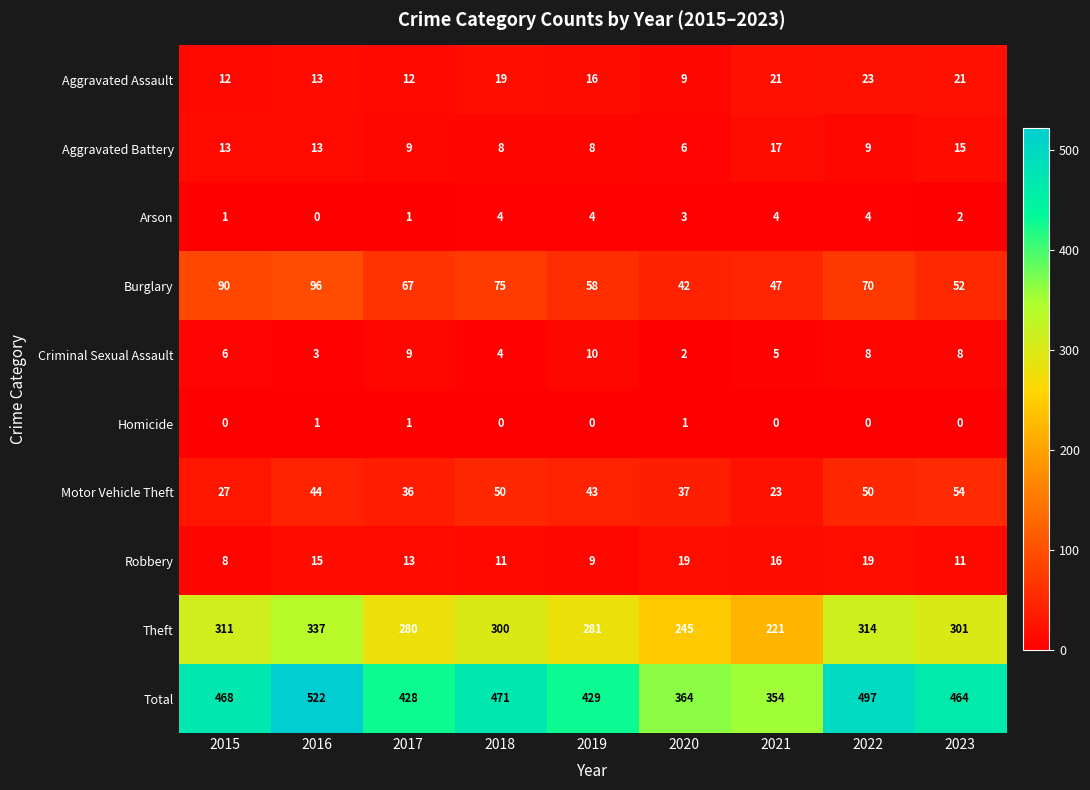

List the series in order of their peak value, lowest first.

Homicide, Arson, Criminal Sexual Assault, Aggravated Battery, Robbery, Aggravated Assault, Motor Vehicle Theft, Burglary, Theft, Total